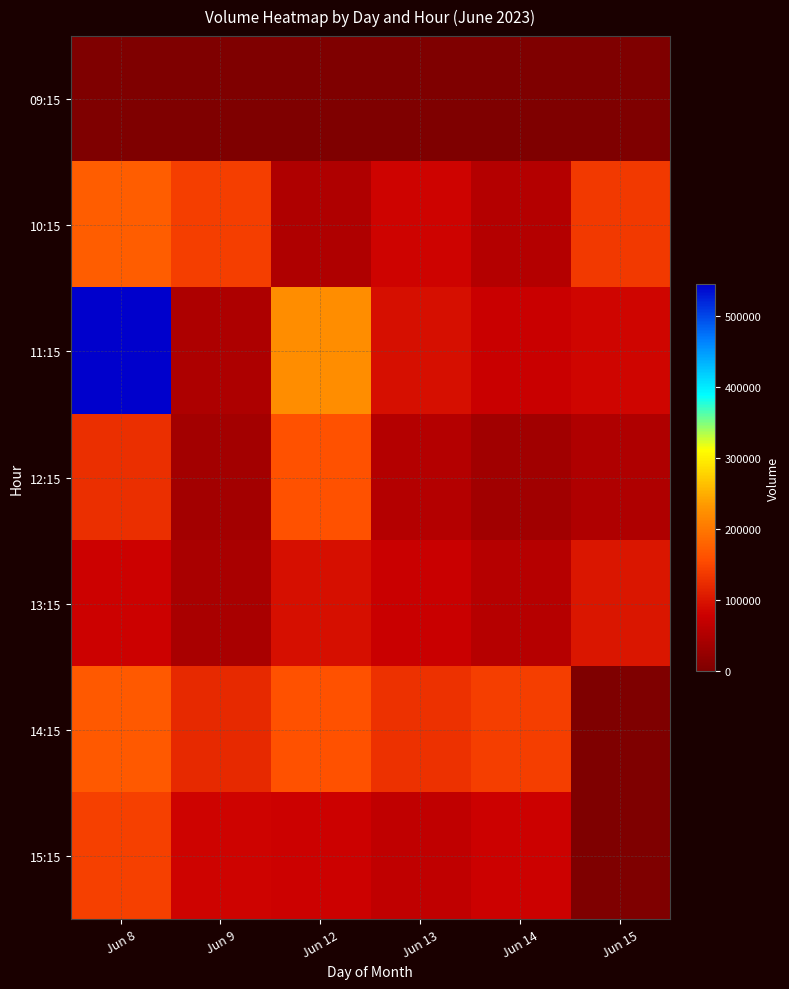

Reading left to right, transcribe all the data shown in this chart.

09:15: Jun 8=0	Jun 9=0	Jun 12=0	Jun 13=0	Jun 14=0	Jun 15=0
10:15: Jun 8=173388	Jun 9=140349	Jun 12=49413	Jun 13=81996	Jun 14=55155	Jun 15=136725
11:15: Jun 8=543877	Jun 9=48698	Jun 12=222944	Jun 13=93534	Jun 14=74698	Jun 15=84598
12:15: Jun 8=126933	Jun 9=37579	Jun 12=161122	Jun 13=55153	Jun 14=34870	Jun 15=48880
13:15: Jun 8=79426	Jun 9=44522	Jun 12=93611	Jun 13=76298	Jun 14=57014	Jun 15=101501
14:15: Jun 8=167876	Jun 9=120251	Jun 12=160907	Jun 13=127875	Jun 14=141525	Jun 15=0
15:15: Jun 8=143272	Jun 9=82110	Jun 12=78958	Jun 13=66003	Jun 14=79180	Jun 15=0